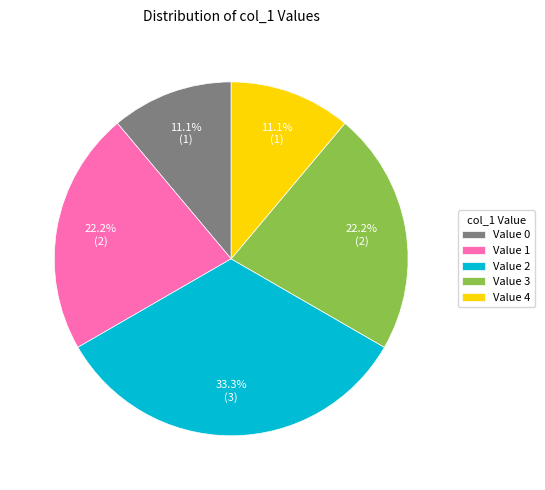

Between Value 1 and Value 2, which is larger?

Value 2